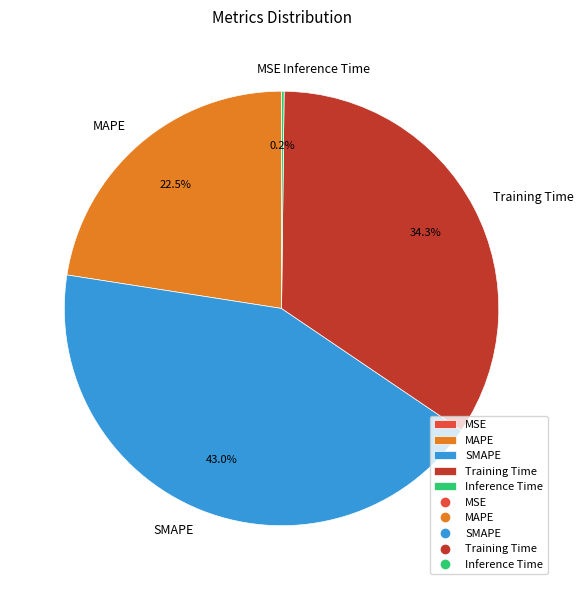

Is there any slice that represents more than half of the pie?

No